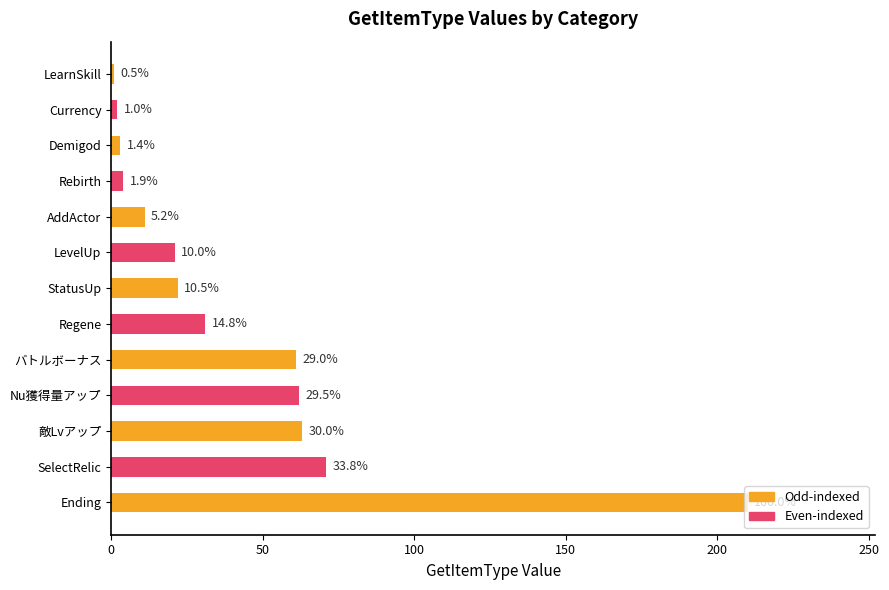

What is the difference between the maximum and minimum values?

209